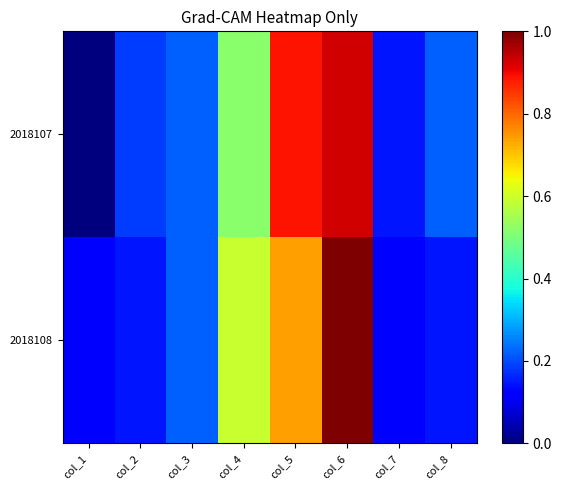

Reading right to left, what are all the values shown in this chart?

2018107: col_8=0.2	col_7=0.1	col_6=0.9	col_5=0.9	col_4=0.5	col_3=0.2	col_2=0.2	col_1=0.0
2018108: col_8=0.1	col_7=0.1	col_6=1.0	col_5=0.7	col_4=0.6	col_3=0.2	col_2=0.1	col_1=0.1